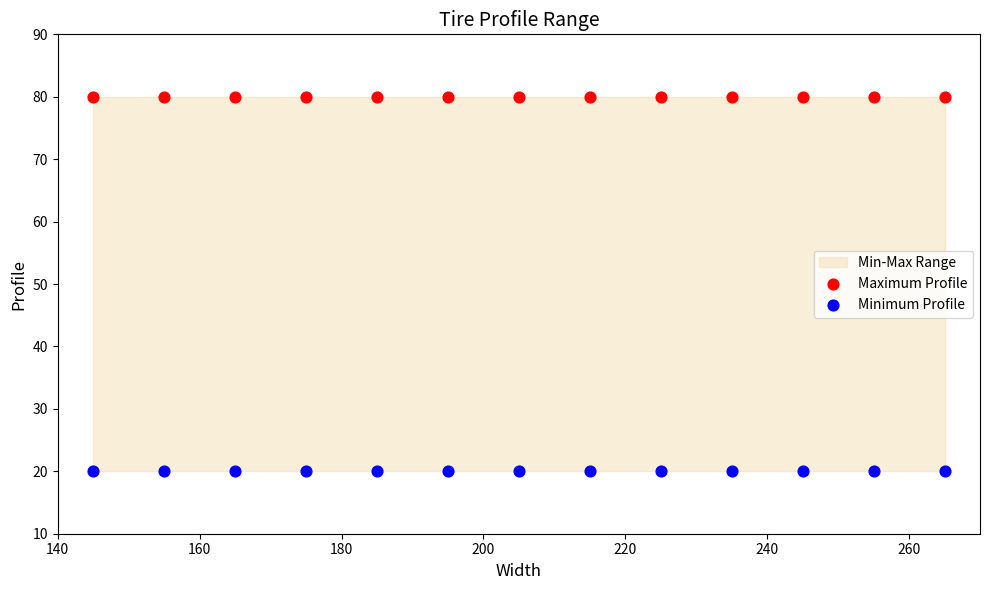

Which series contains the highest Y value?

Maximum Profile